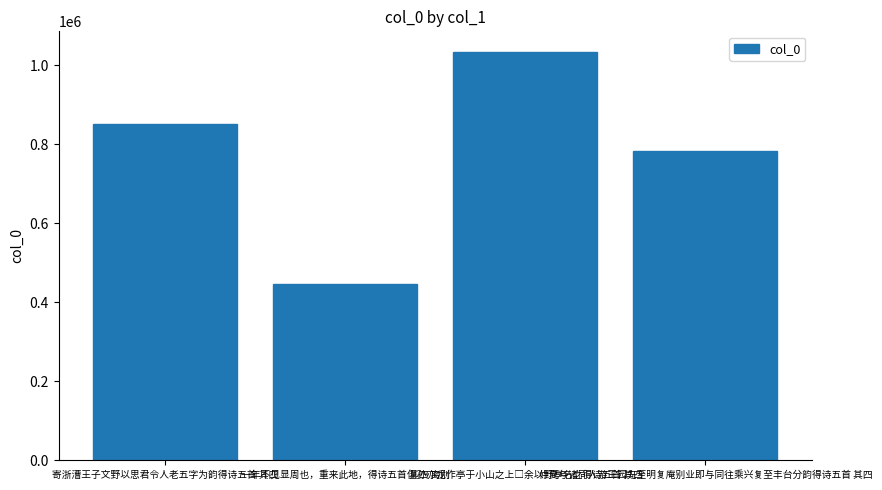

Does the chart contain stacked bars?

No